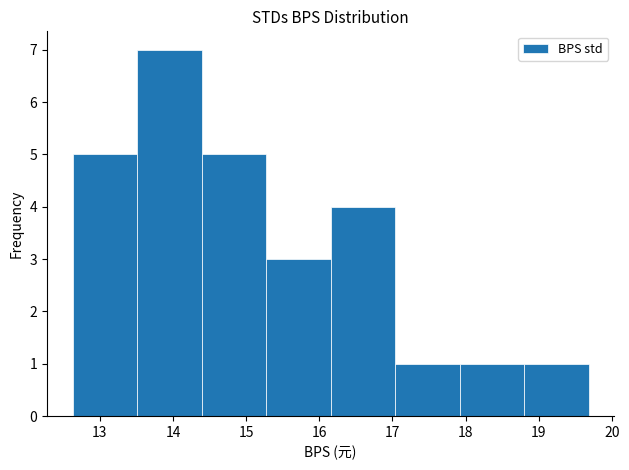

Over which range of the x-axis is the bar tallest?

13.5 to 14.4